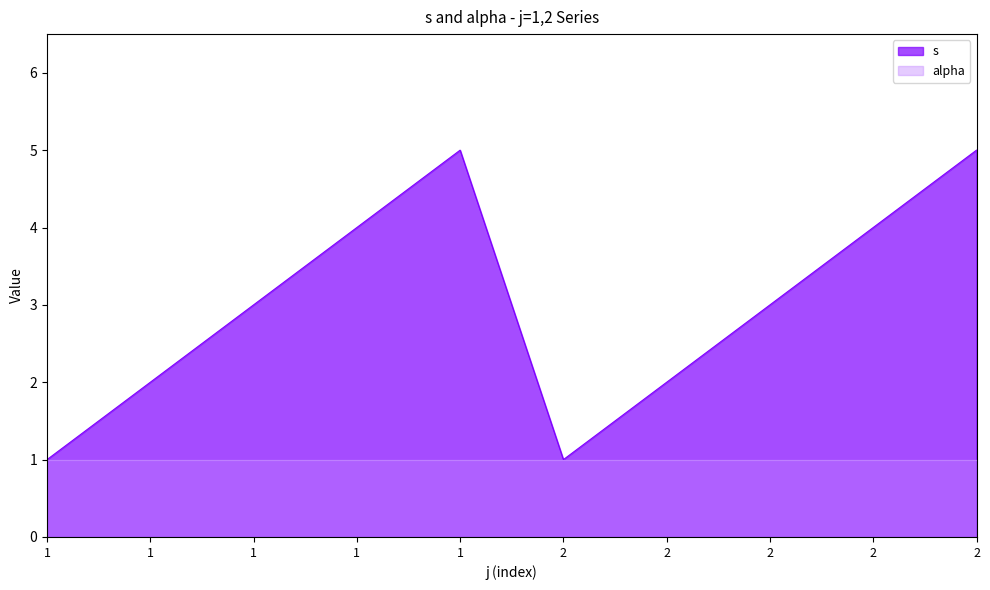

How many lines are shown in the chart?

2